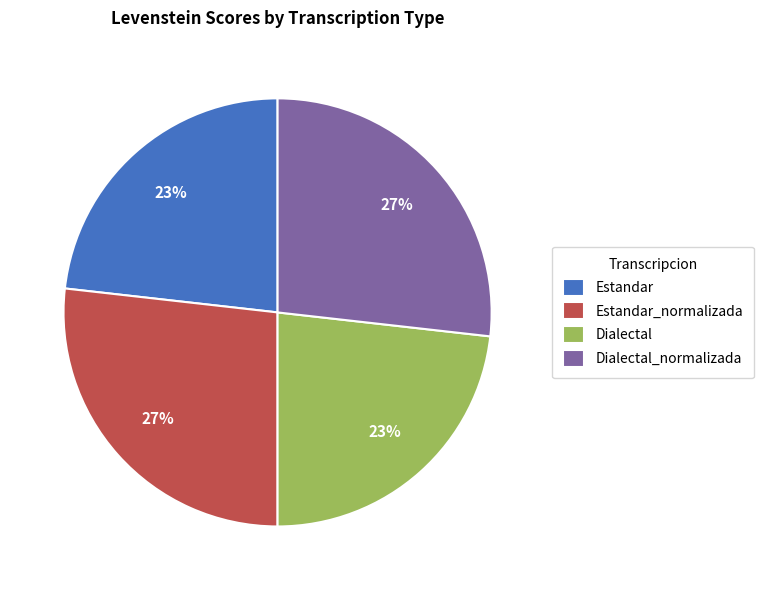

Does any single category account for the majority?

No